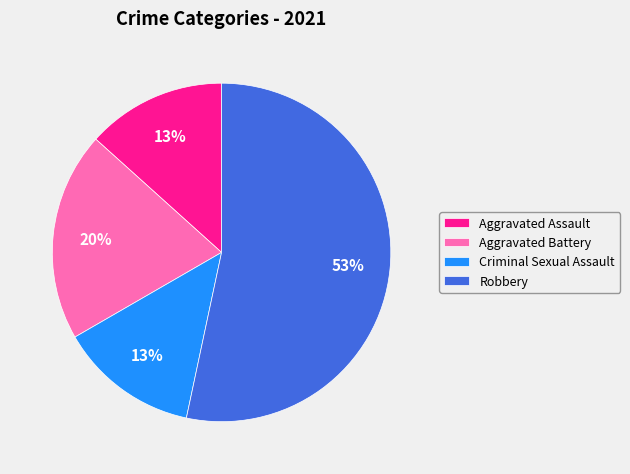

What is the majority slice?

Robbery